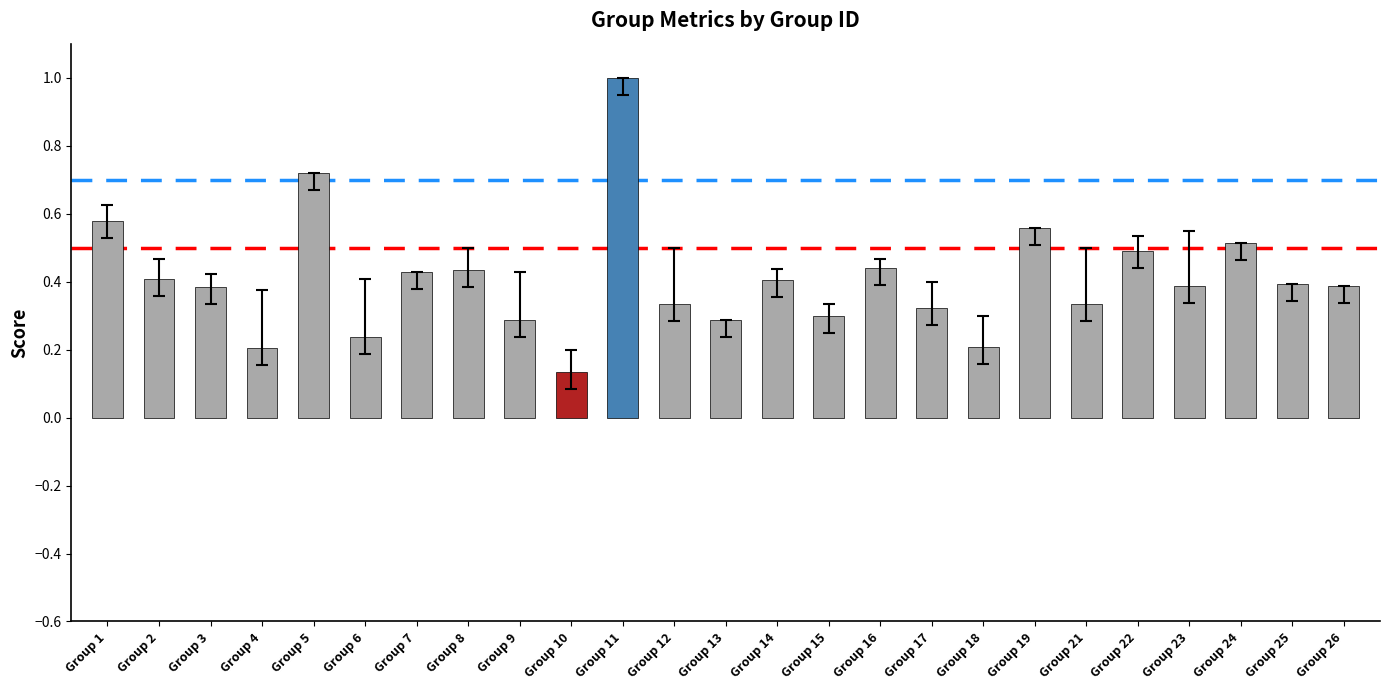

At which label is the value closest to 0?

Group 10